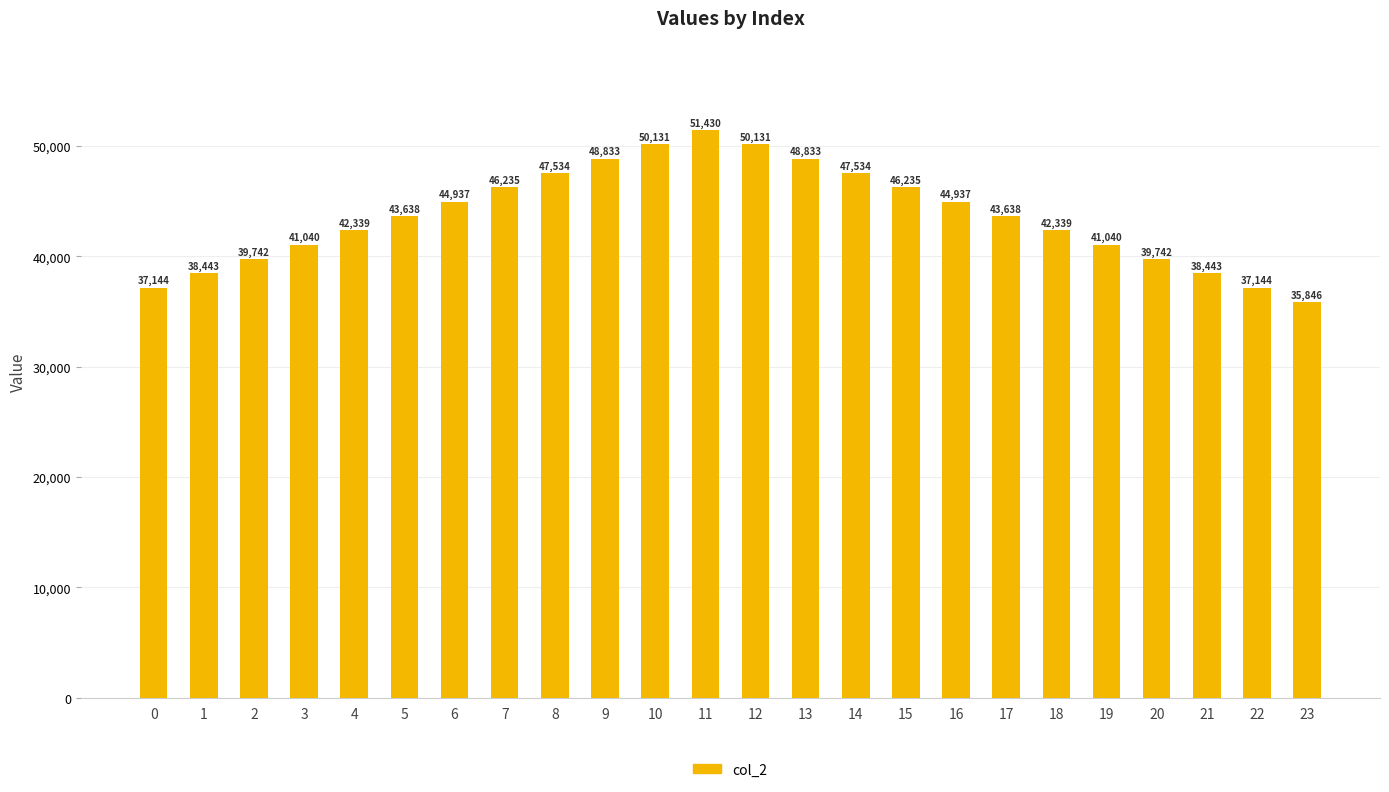

What is the value of the 10th bar from the left?

48832.7